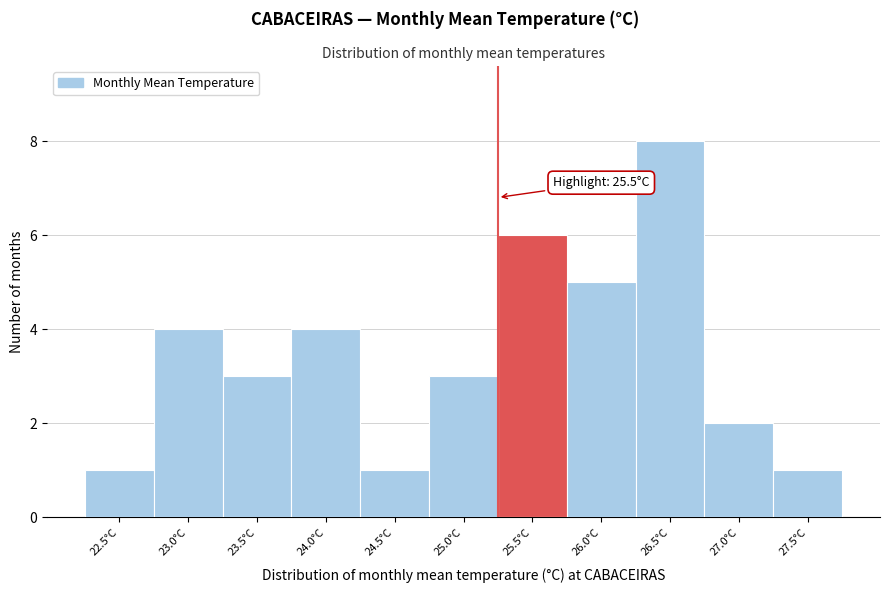

Reading left to right, extract all data points from this chart.

1	4	3	4	1	3	6	5	8	2	1